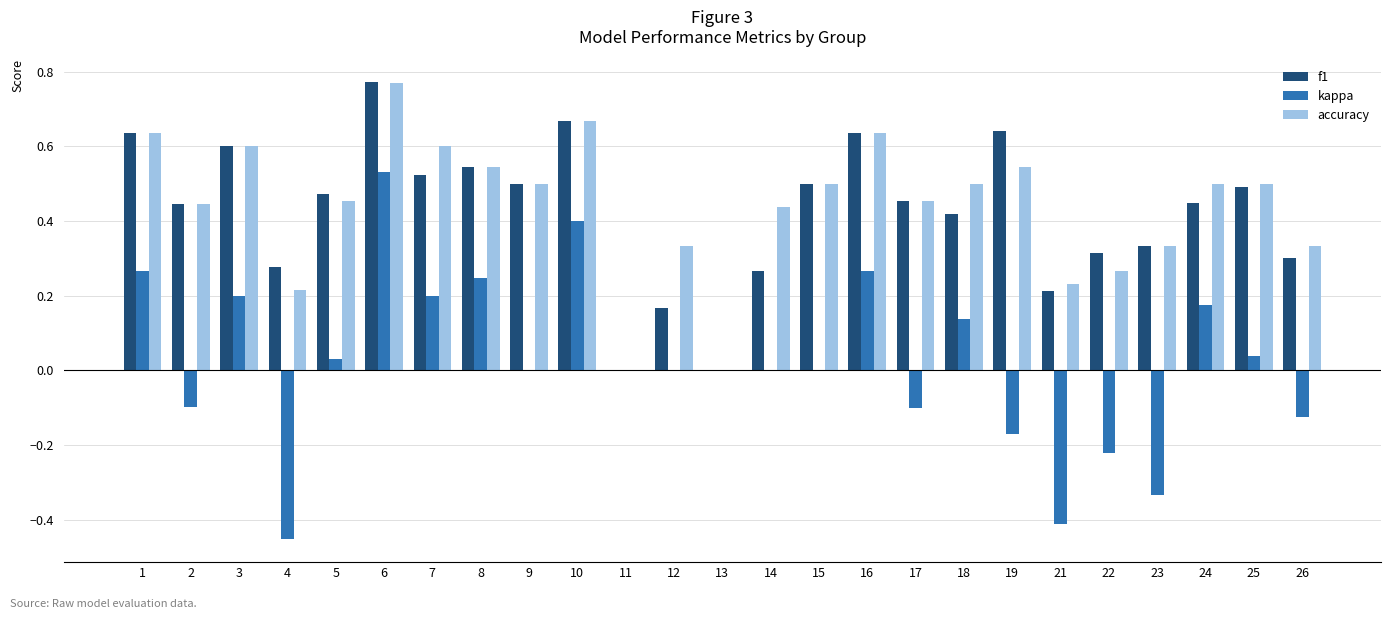

Is it true that accuracy equals 0.8 at 8?

False